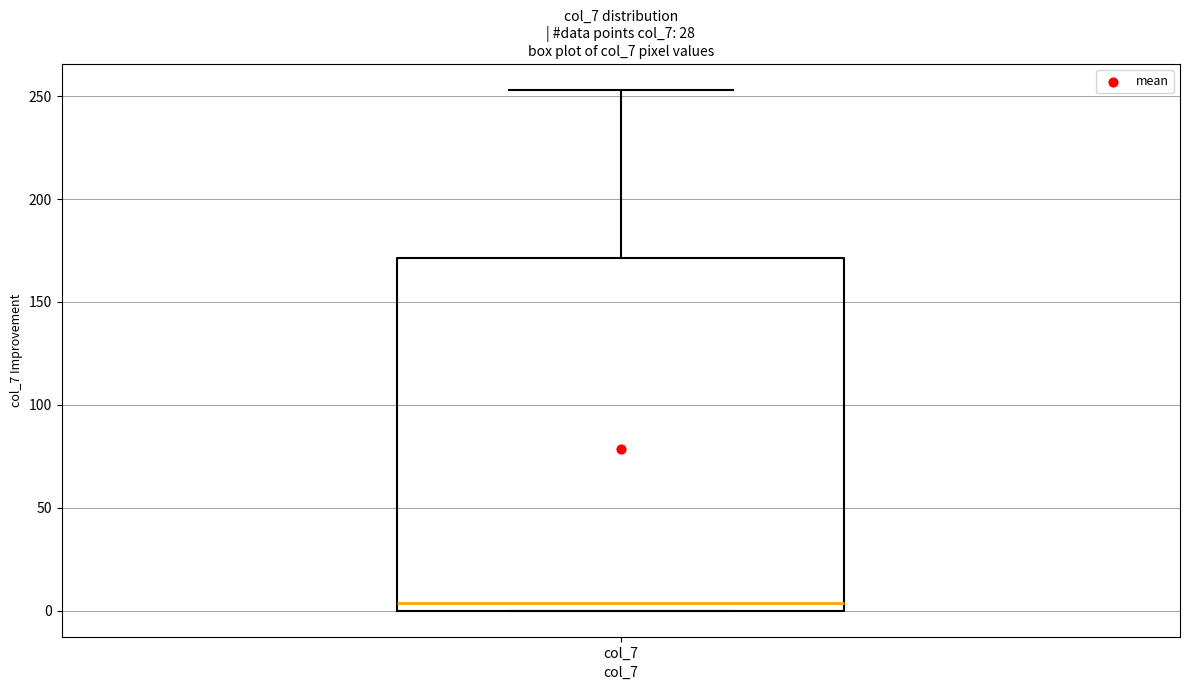

Read this box plot against the y-axis: the position of the median line, the range covered by the box, and the ends of both whiskers. The values are not printed on the chart, so give them approximately, as read against the axis.

median 5, box 0 to 170, whiskers 0 to 255